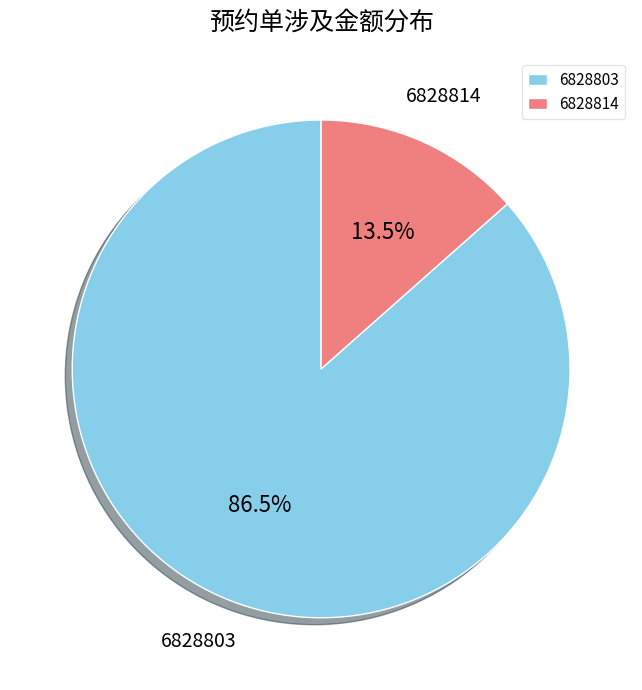

Is it true that 6828814 is 4% of the pie?

False